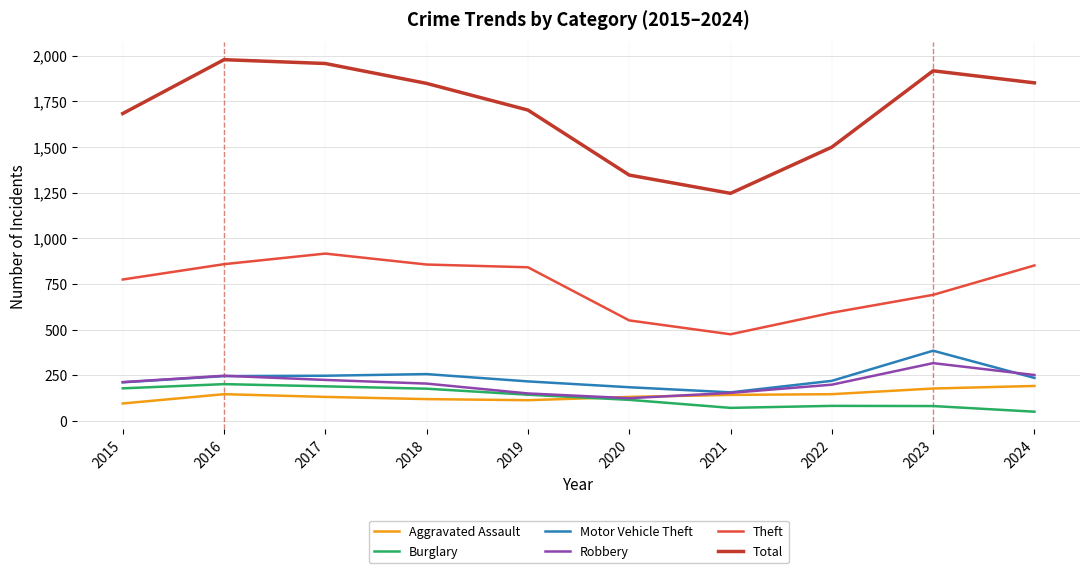

What is the difference between the maximum and second lowest values in the Burglary series?

130